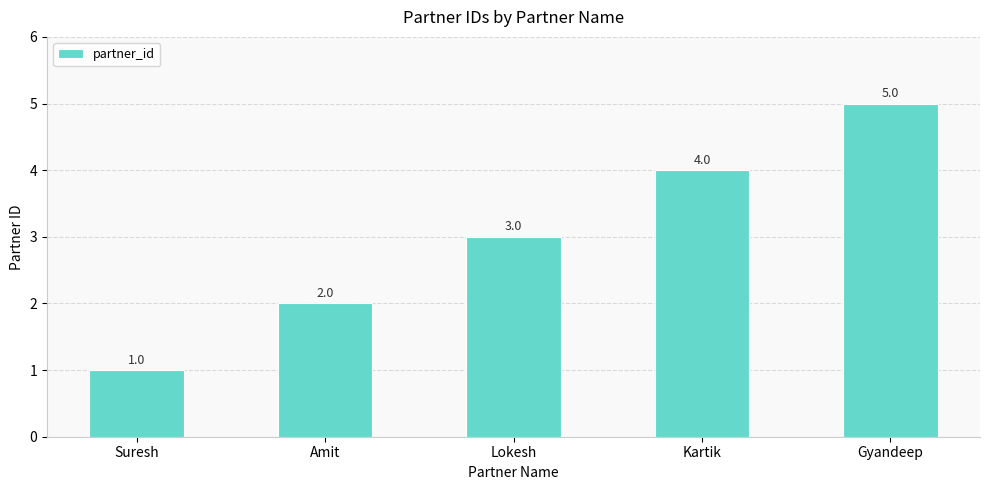

What is the greatest value displayed?

5